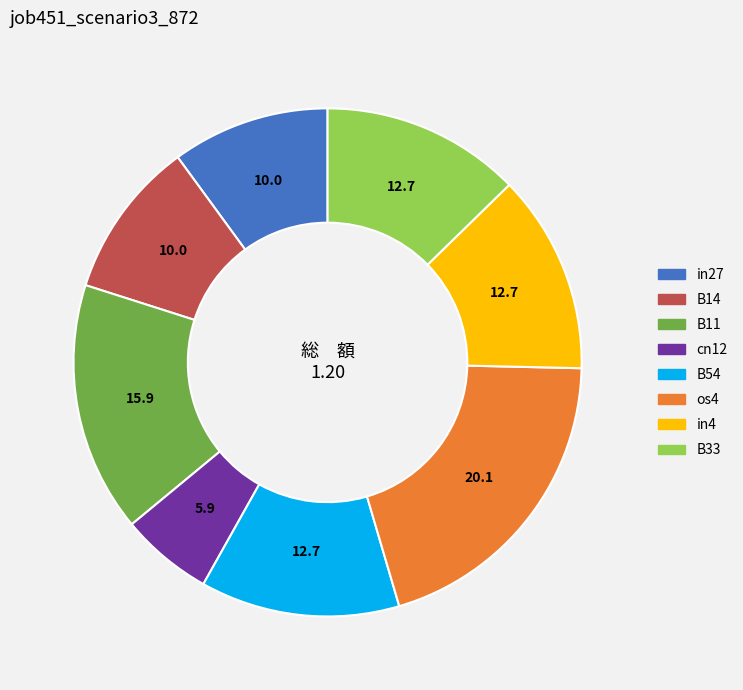

What is the smallest slice in the pie chart?

cn12